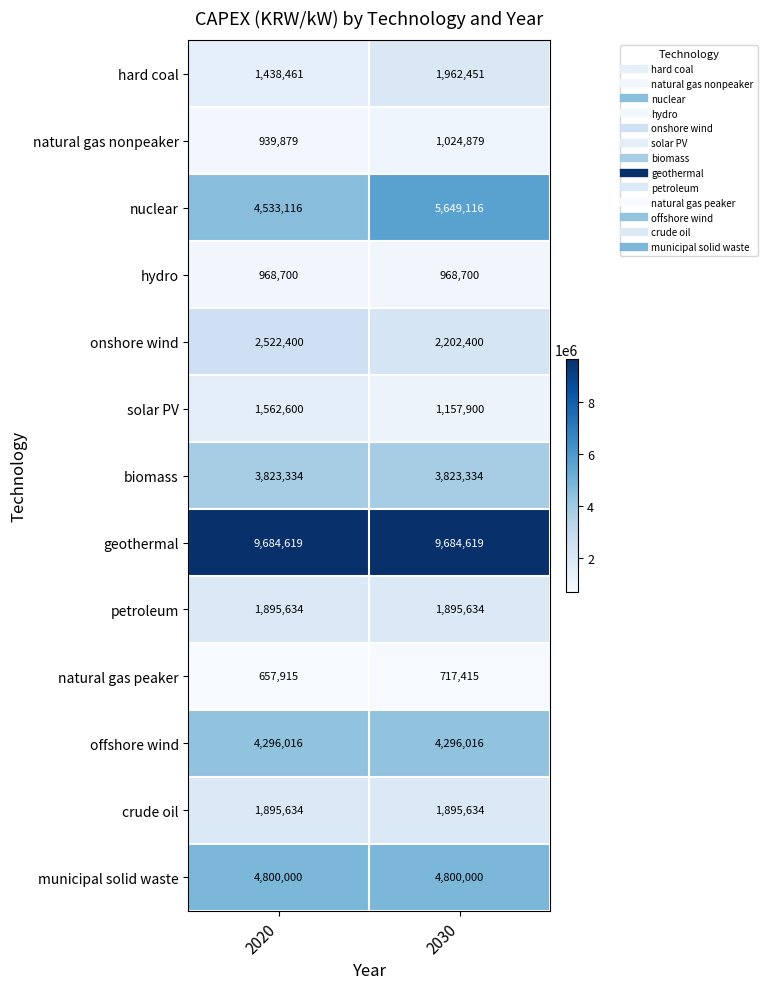

What is the smallest value displayed?

657915